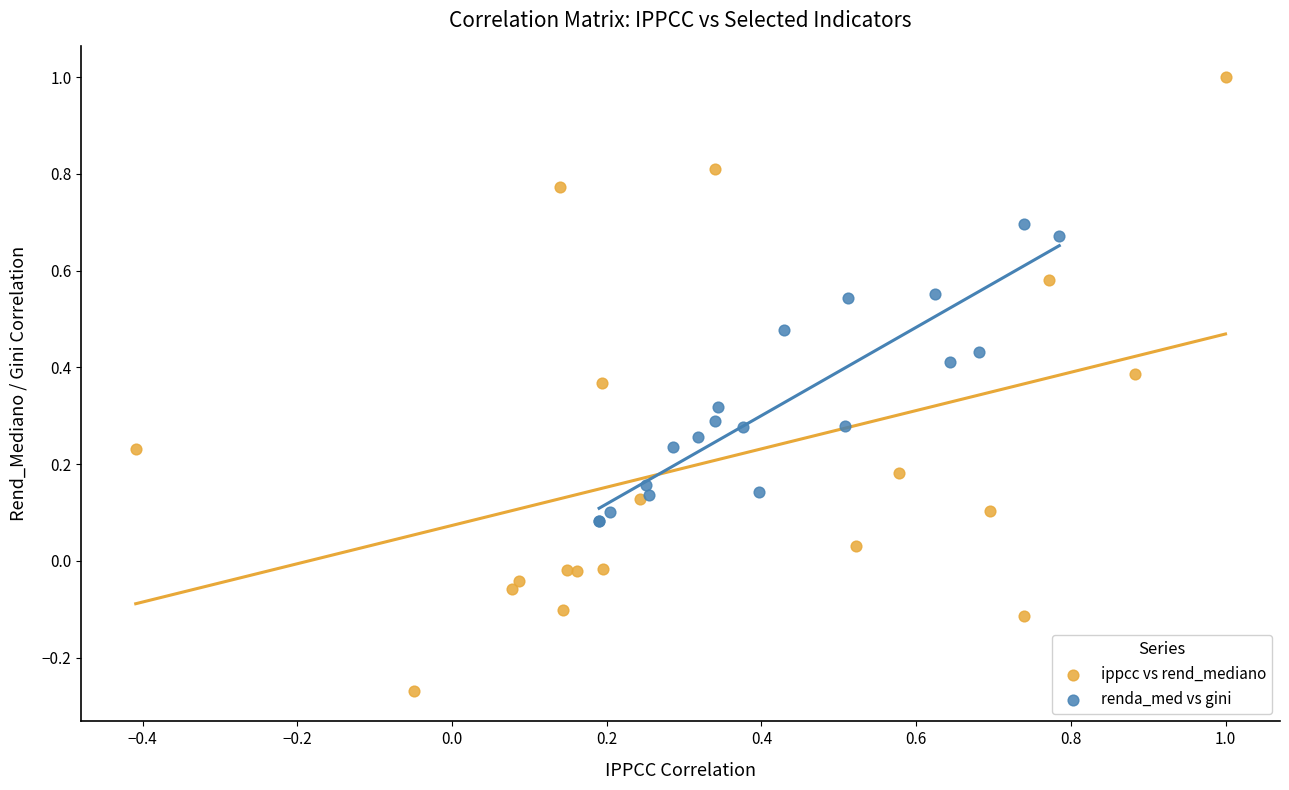

Which series has the largest Y range (max minus min)?

ippcc vs rend_mediano